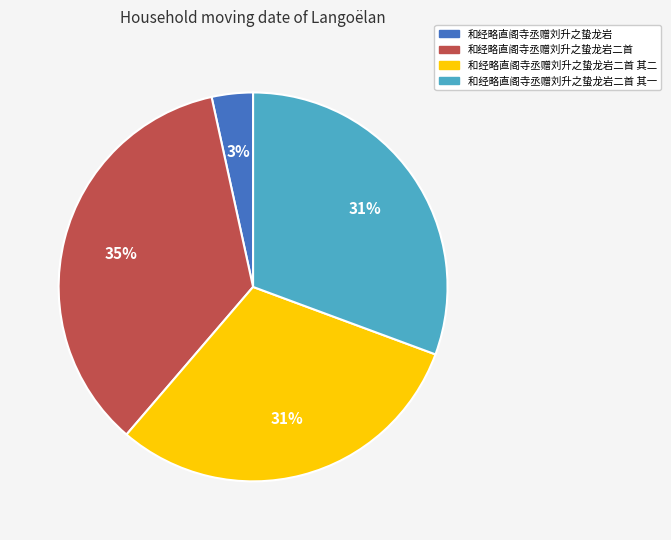

Is 和经略直阁寺丞赠刘升之蛰龙岩二首 the majority of the pie?

No